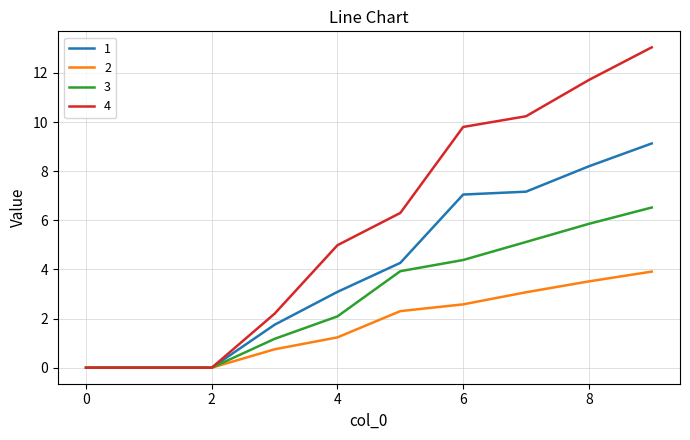

List the series in order of their overall mean, highest first.

4, 1, 3, 2